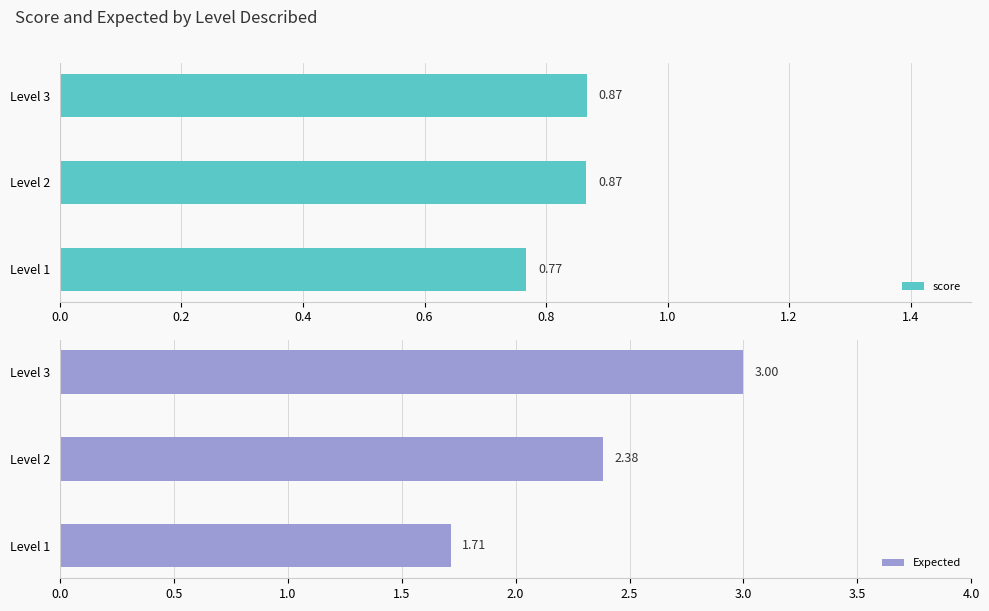

Rank the categories by Expected value from lowest to highest.

Level 1, Level 2, Level 3